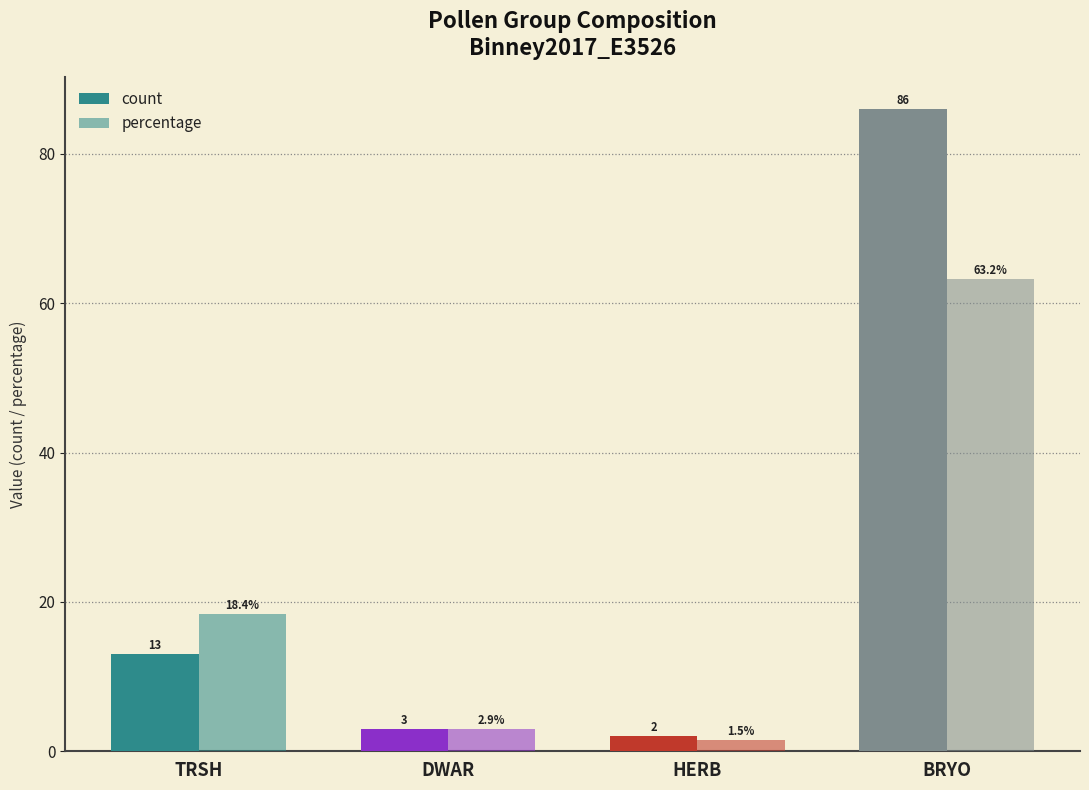

Rank the series at BRYO from highest to lowest value.

count, percentage